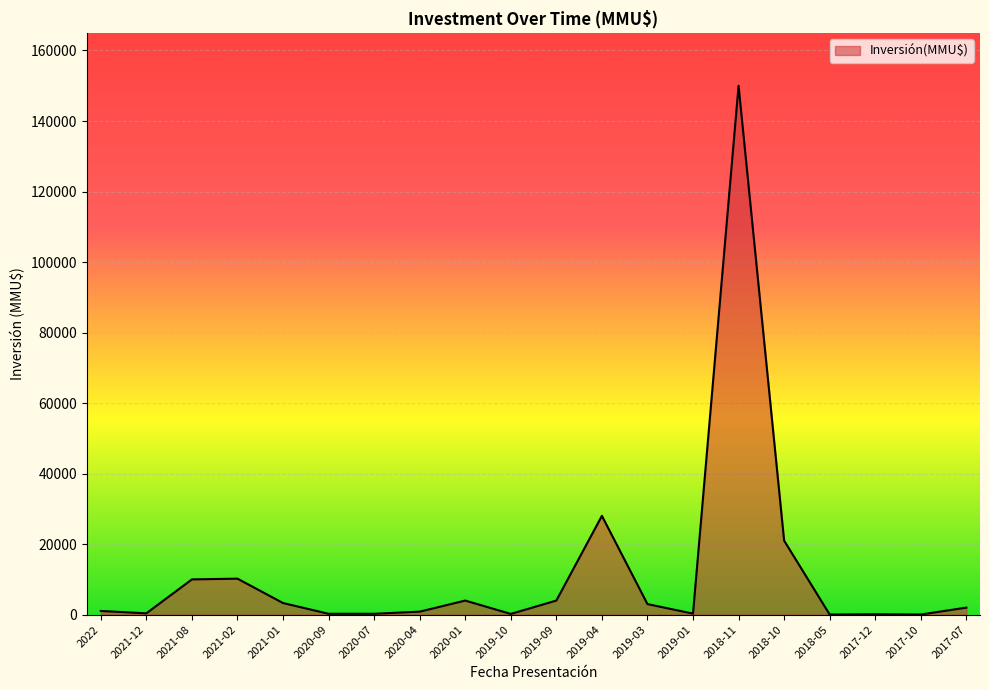

Count the number of categories in the chart.

20